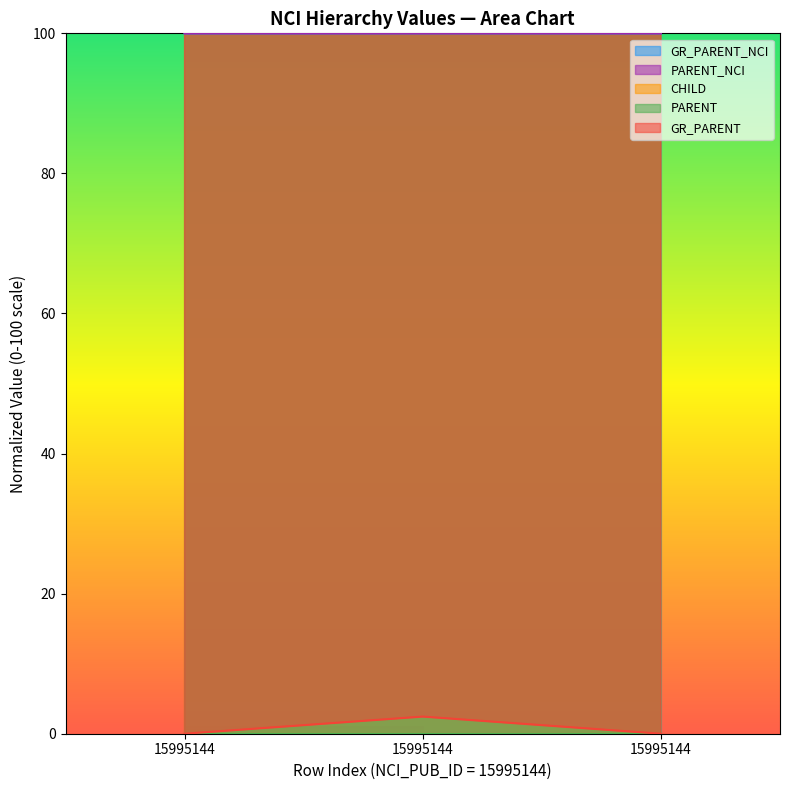

Is it true that GR_PARENT_NCI equals 100.0 at 15995144?

True